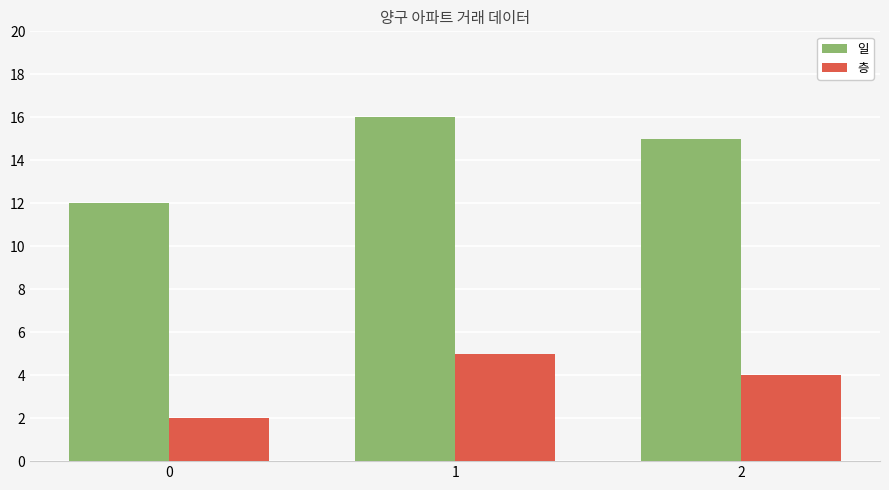

What is the approximate value of 일 at 0?

12